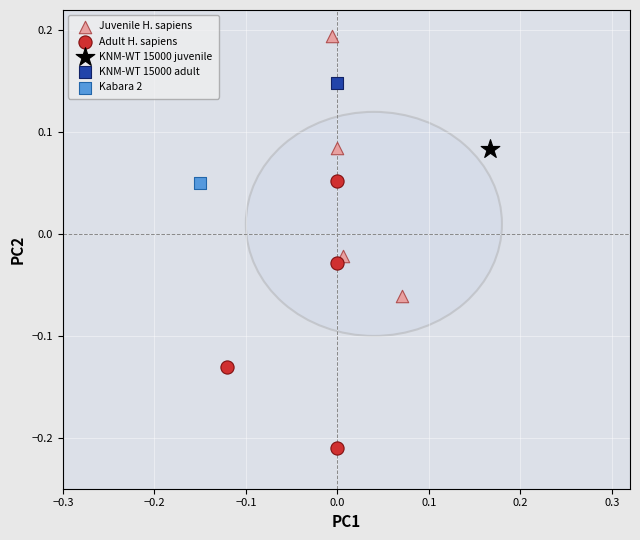

What are all the series names shown in the legend?

Juvenile H. sapiens, Adult H. sapiens, KNM-WT 15000 juvenile, KNM-WT 15000 adult, Kabara 2